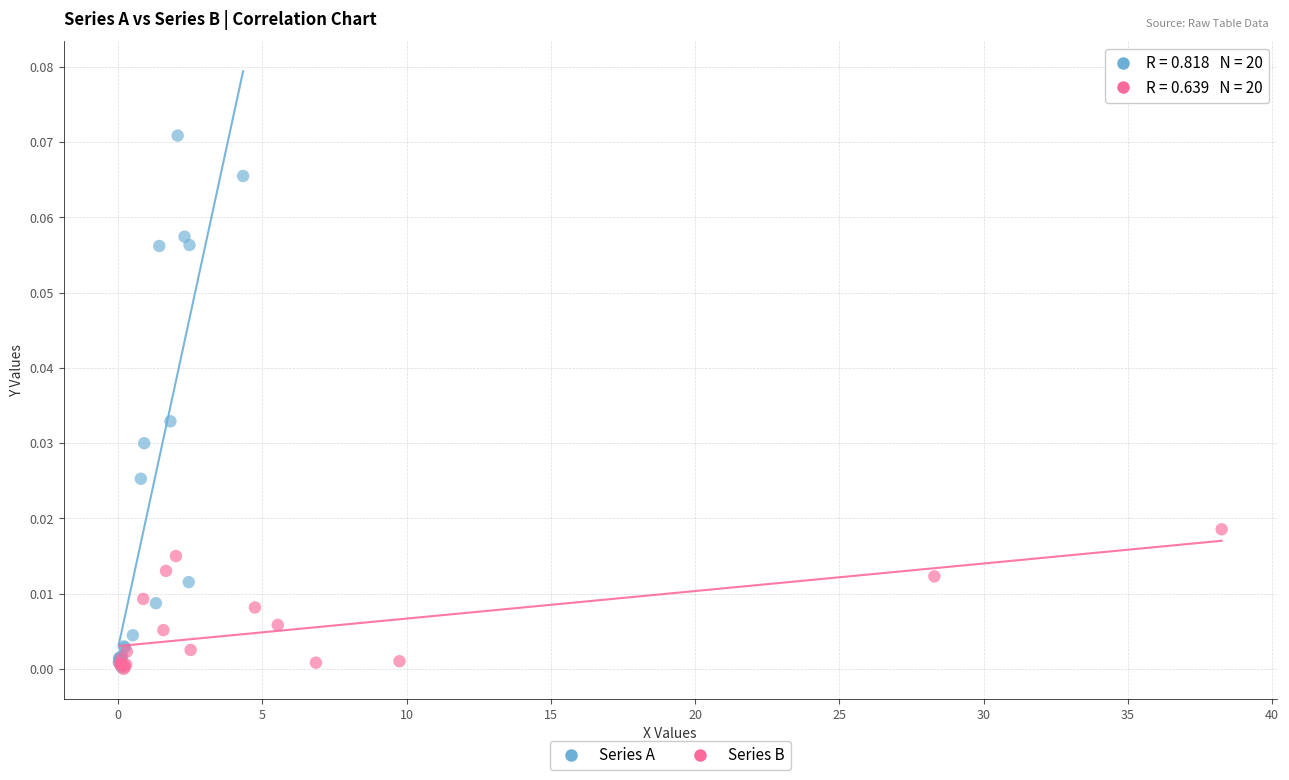

Which series reaches the maximum Y coordinate?

Series A